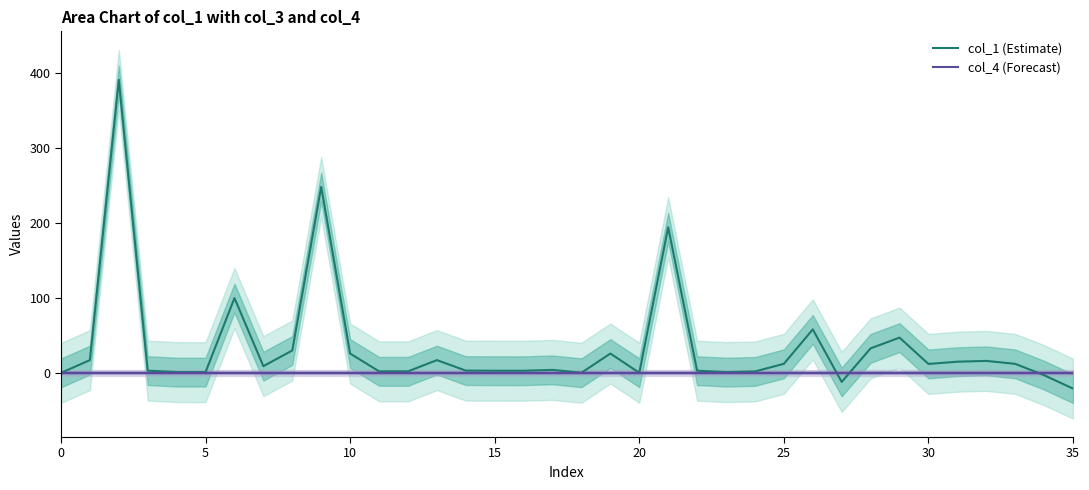

Which series has the largest total across all categories?

col_1